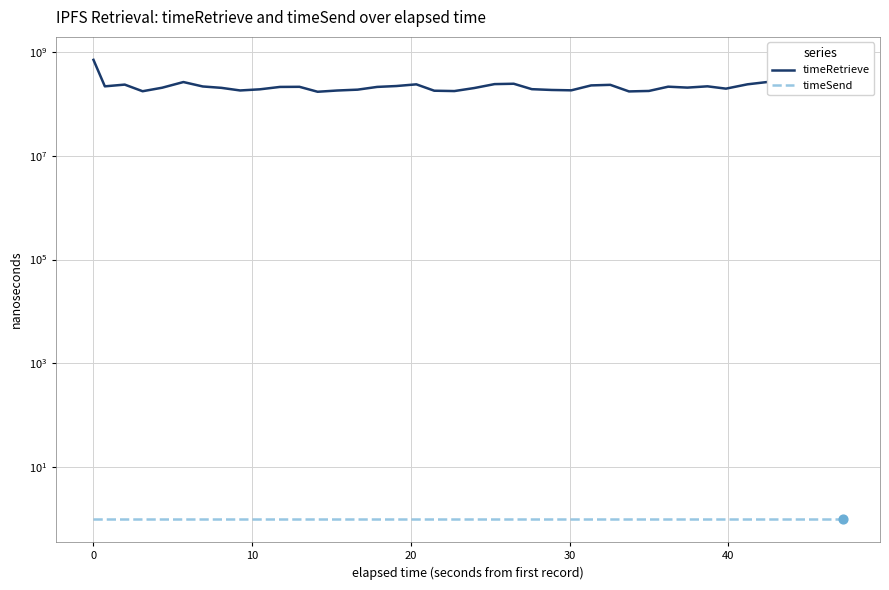

Is the value of timeRetrieve at −10 greater than the value of timeSend at 0?

Yes